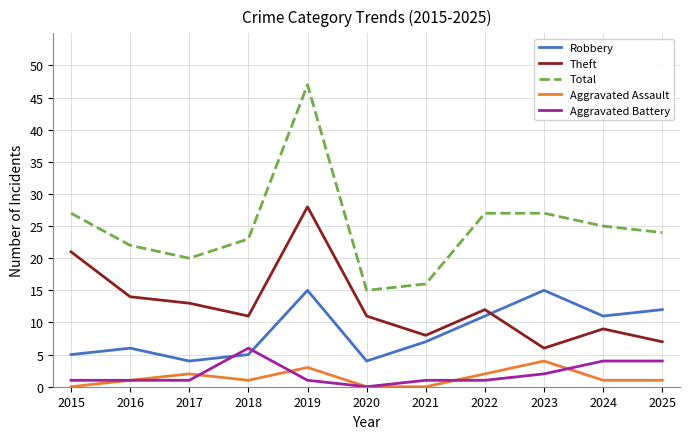

True or false: Total and Robbery cross at least once.

False